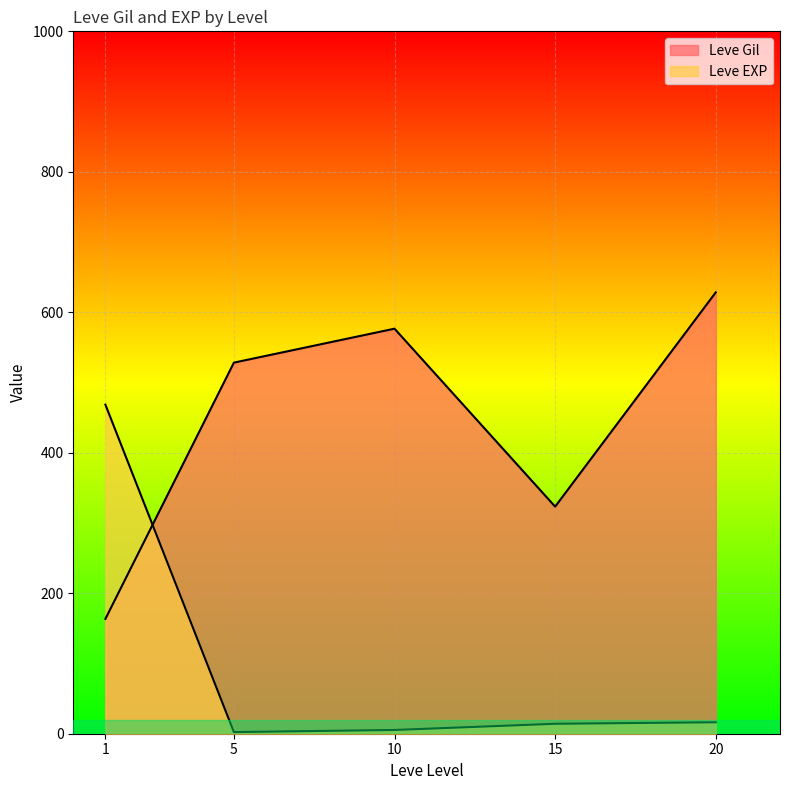

True or false: Leve EXP and Leve Gil cross at least once.

True